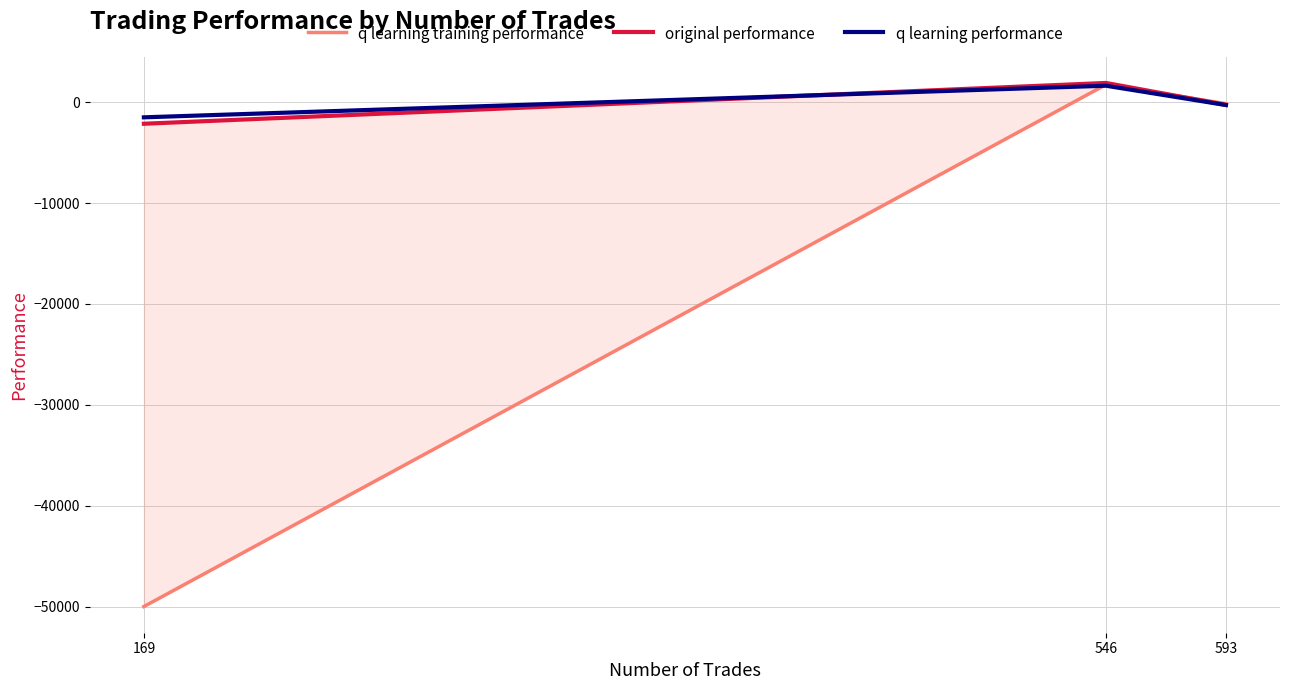

The q learning performance series shows -186.3 at 593. True or false?

False